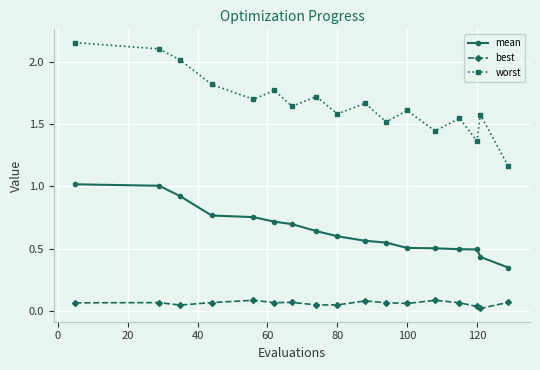

List the series in order of their overall mean, lowest first.

best, mean, worst